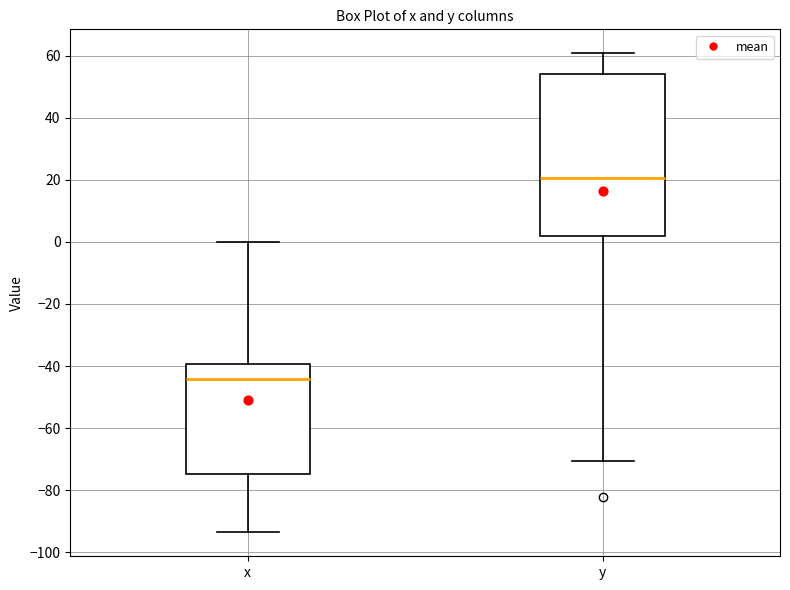

Where is the lower edge of the box for y on the y-axis? The values are not printed on the chart, so give them approximately, as read against the axis.

2